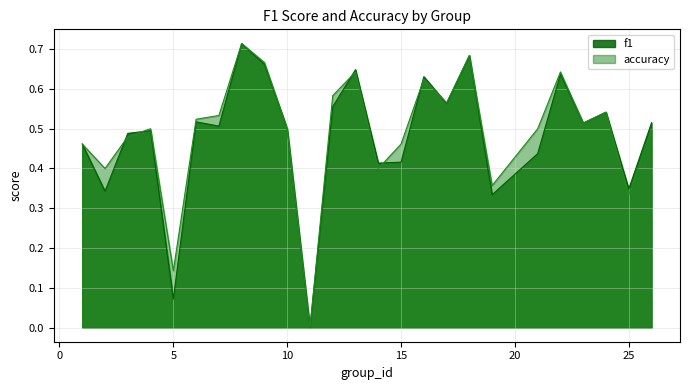

At which label is accuracy closest to 0?

11